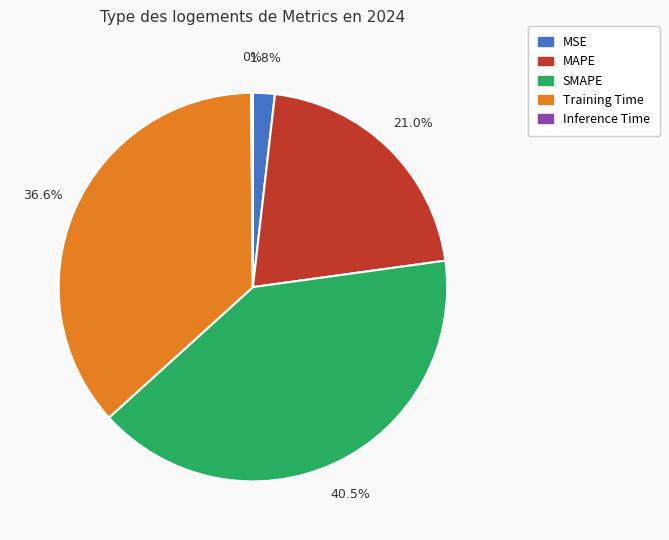

What is the largest slice in the pie chart?

SMAPE